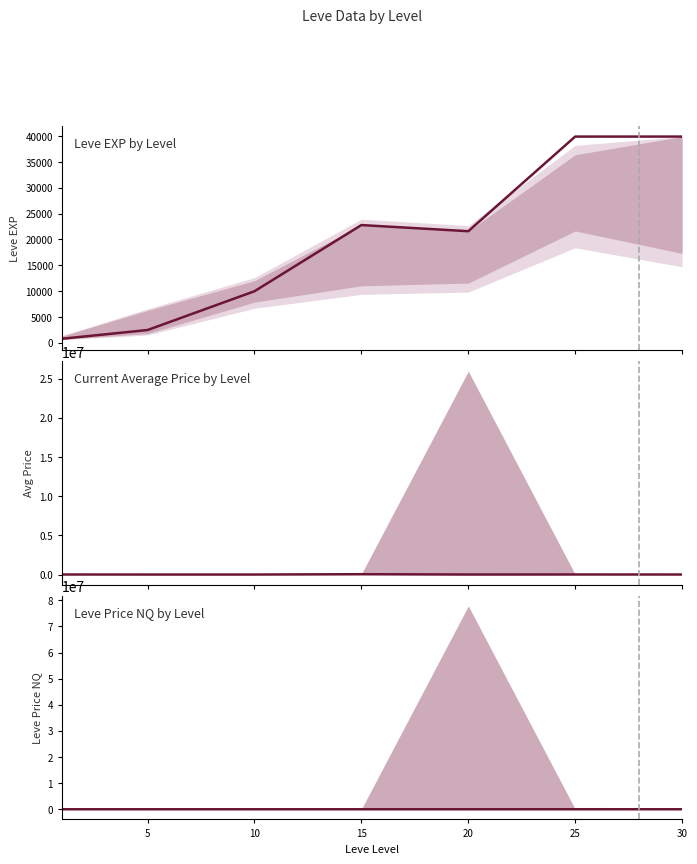

What is the difference between the maximum and second lowest values in the LevePriceNQ series?

6074.8